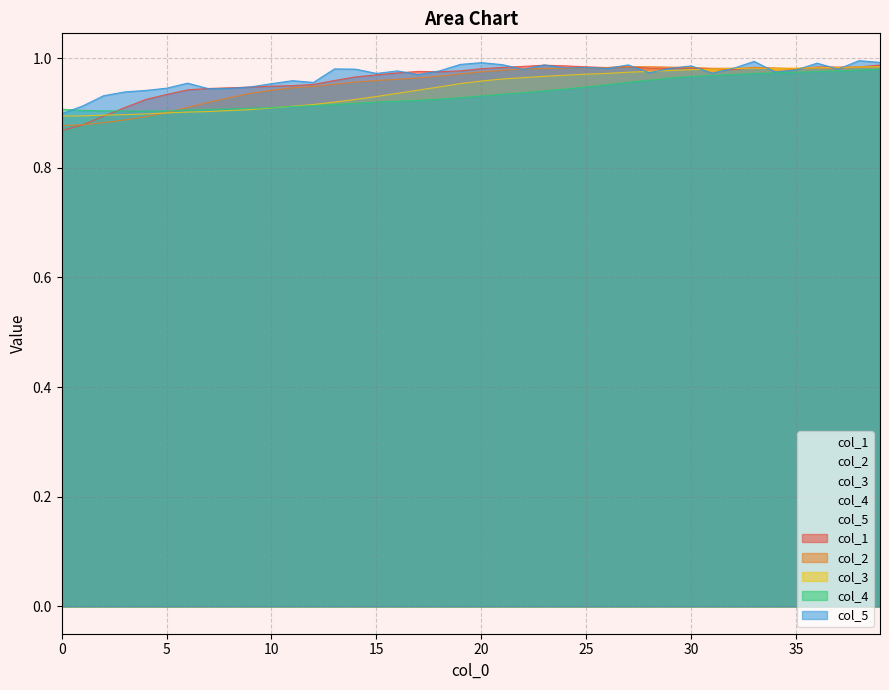

At which category is the sum across all series the highest?

39